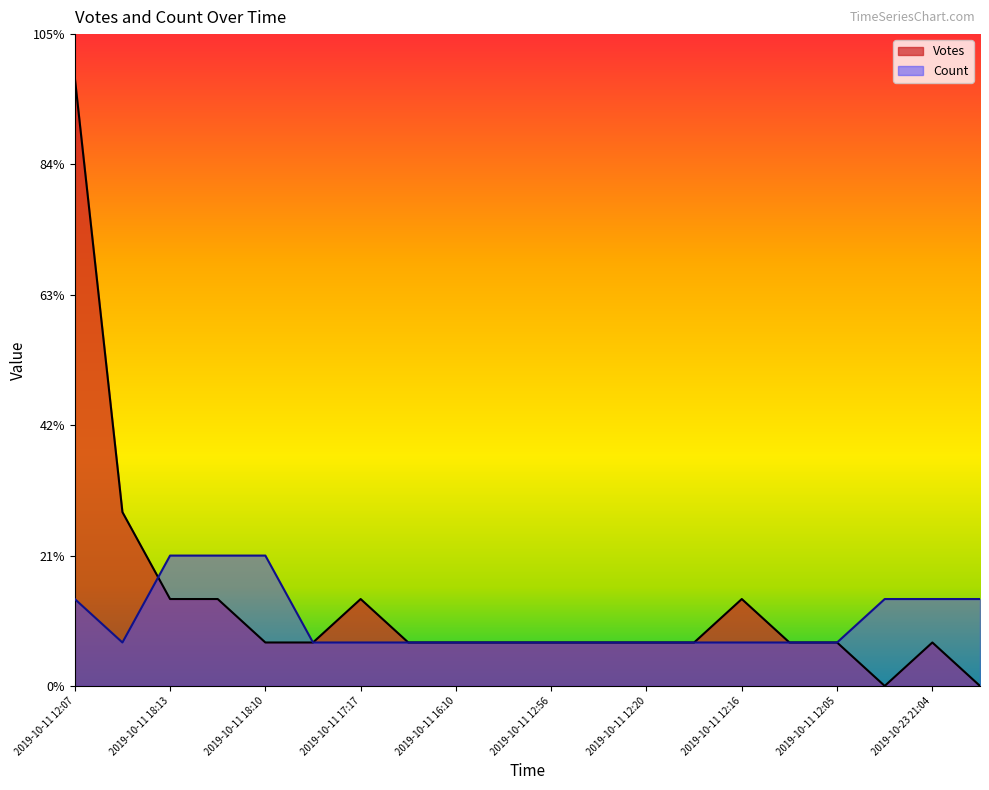

Count the Count values in the range 1 to 2.

17